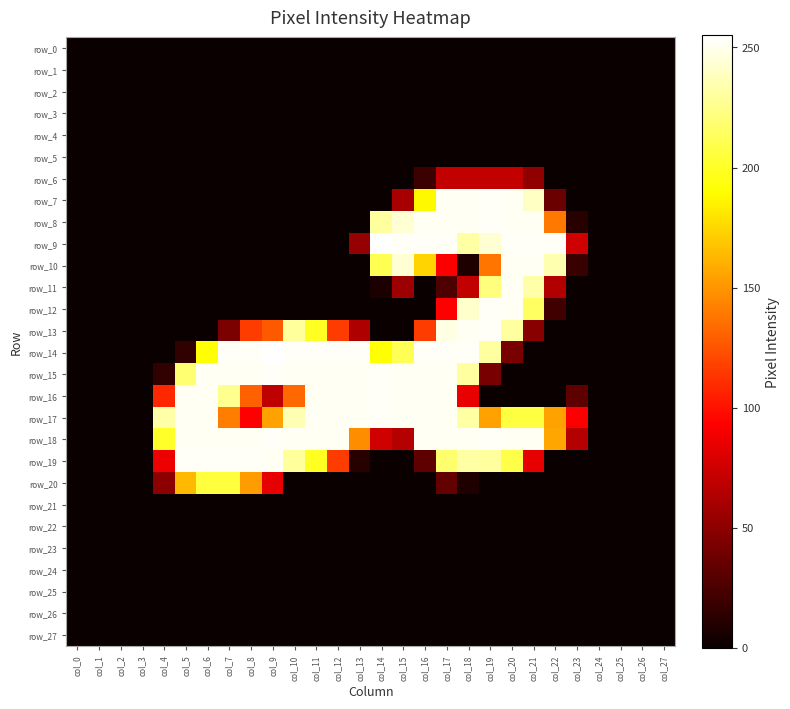

What is the spread (max minus min) of values at col_20?

253